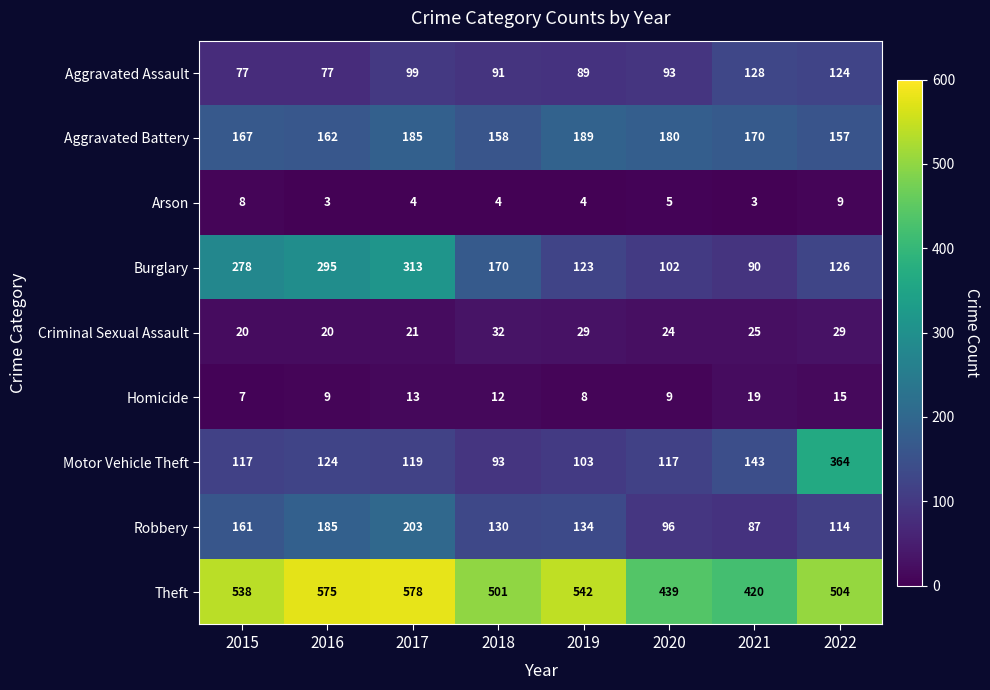

True or false: Motor Vehicle Theft has a value of 143 at 2021.

True